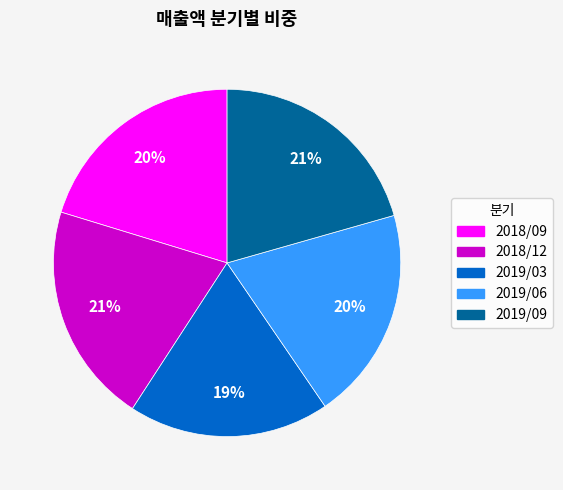

The 2018/09 slice represents 35% of the pie. True or false?

False